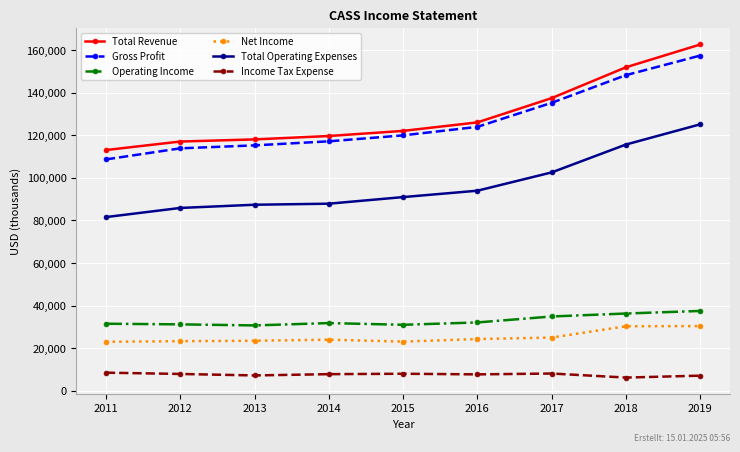

How many lines are shown in the chart?

6